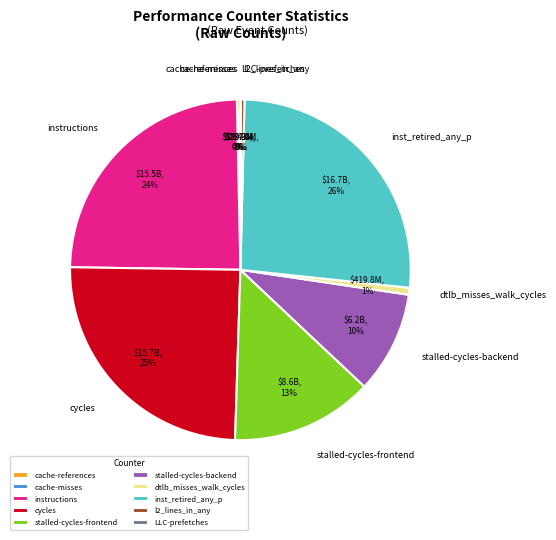

Do stalled-cycles-frontend and dtlb_misses_walk_cycles together represent more than half of the pie?

No